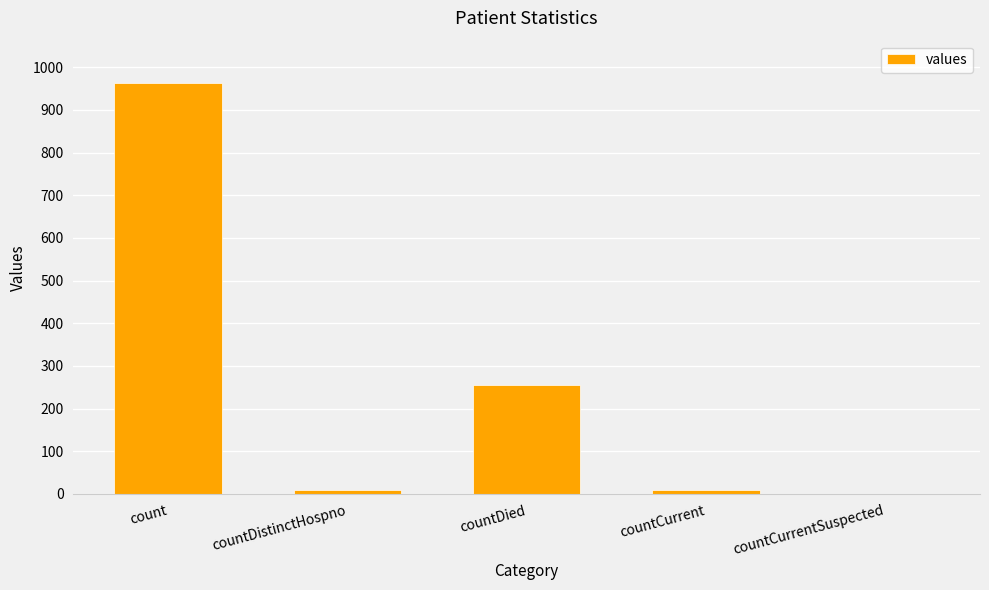

How many categories are shown in the chart?

5